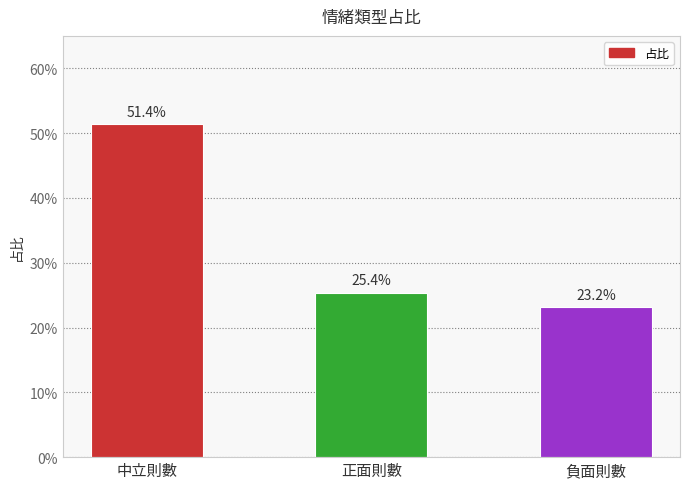

The value at 負面則數 is 0.2. True or false?

True